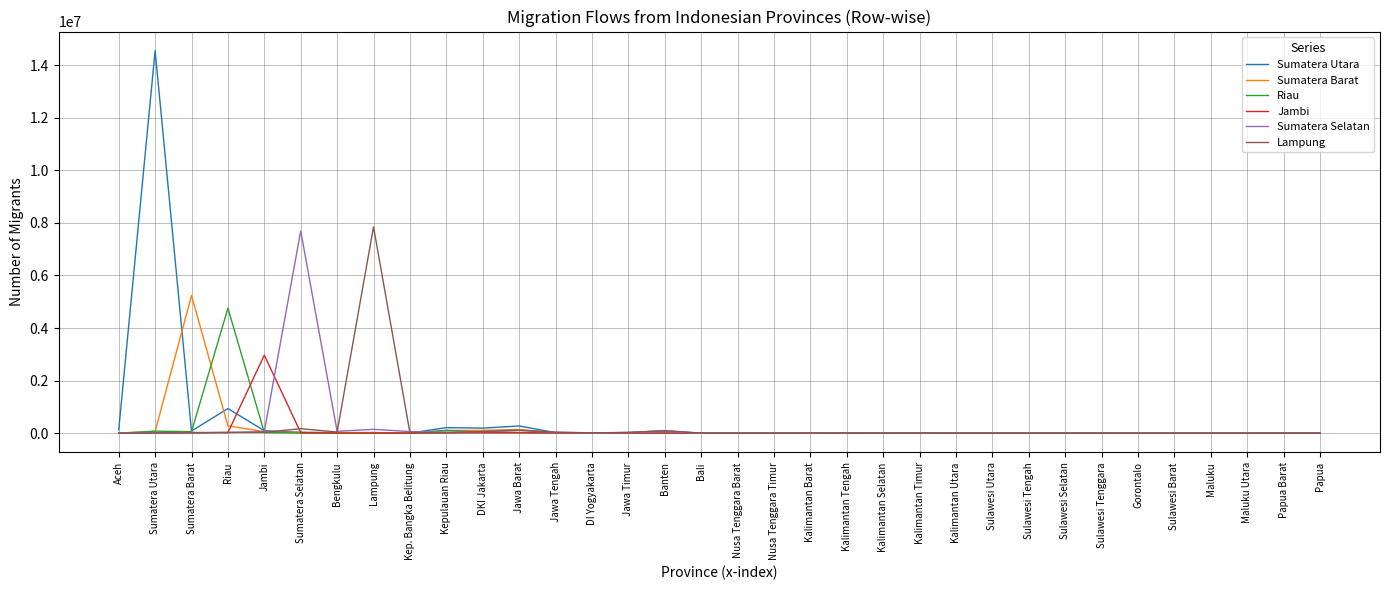

What is the greatest value displayed?

14545911